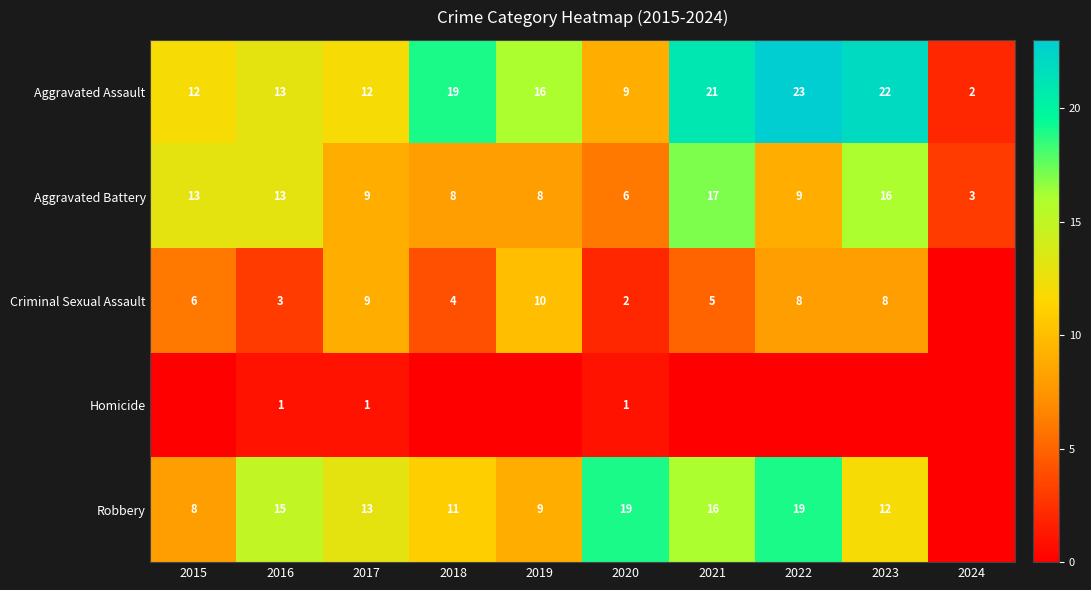

What is the maximum value shown in the chart?

23